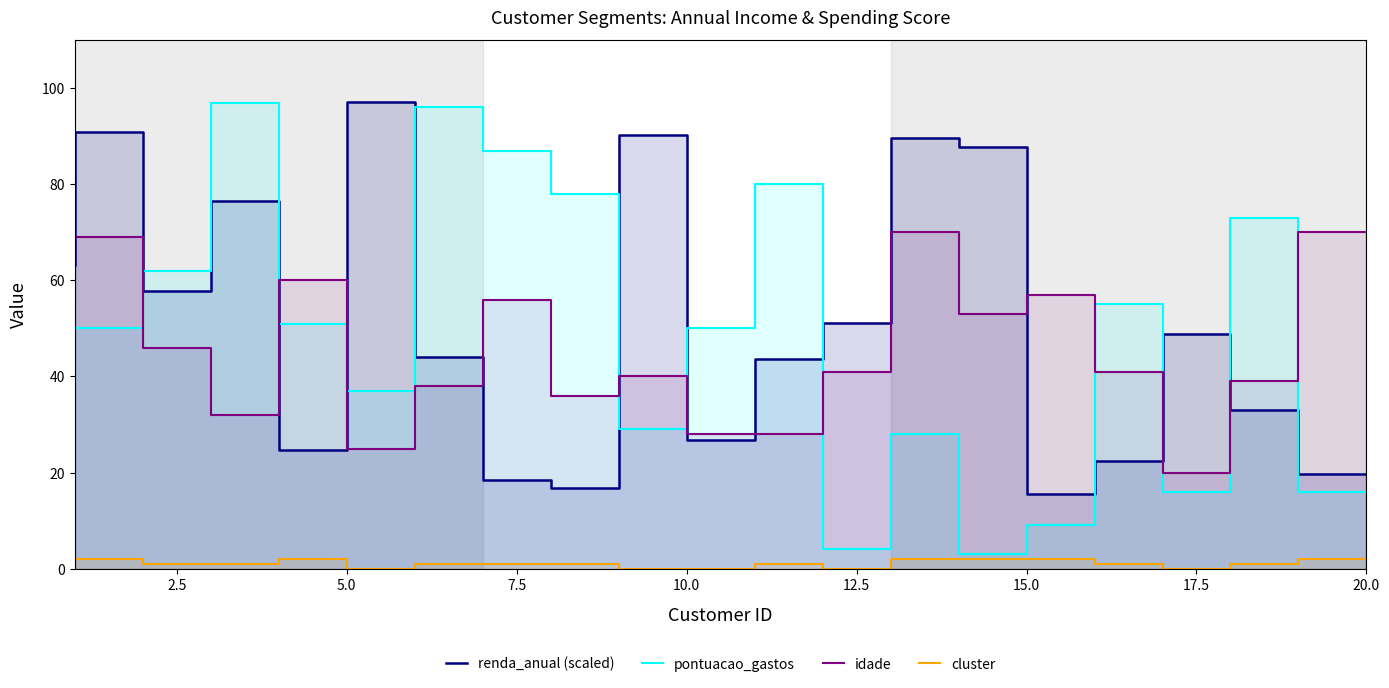

Count the number of data series in this chart.

4